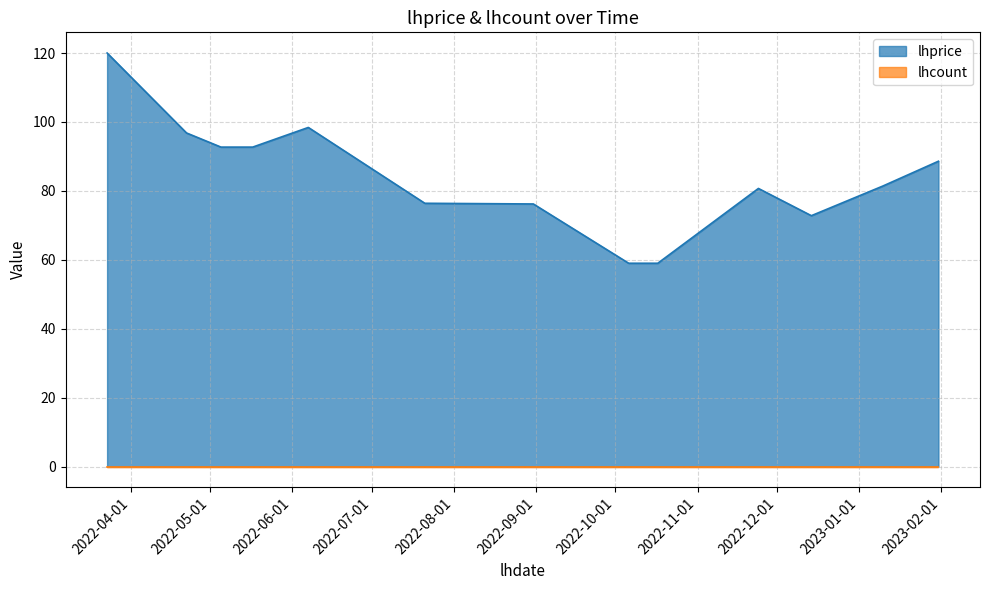

What position from the left is 2022-12-14?

11